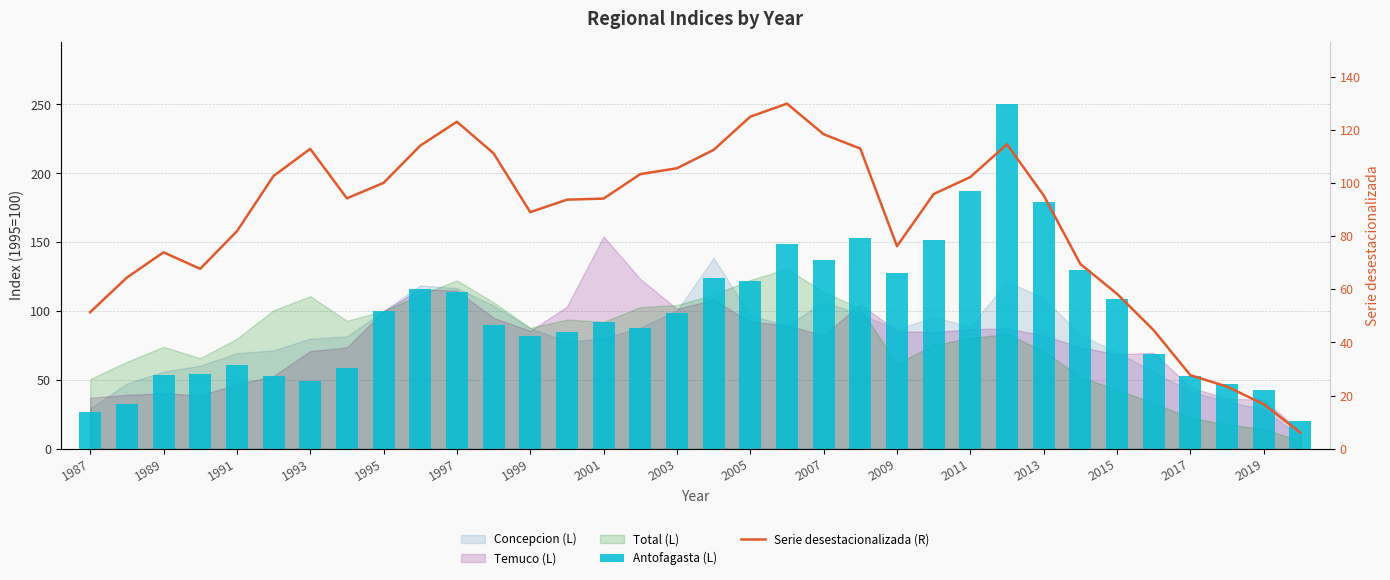

True or false: Antofagasta (L) has a value of 217.6 at 19.

False